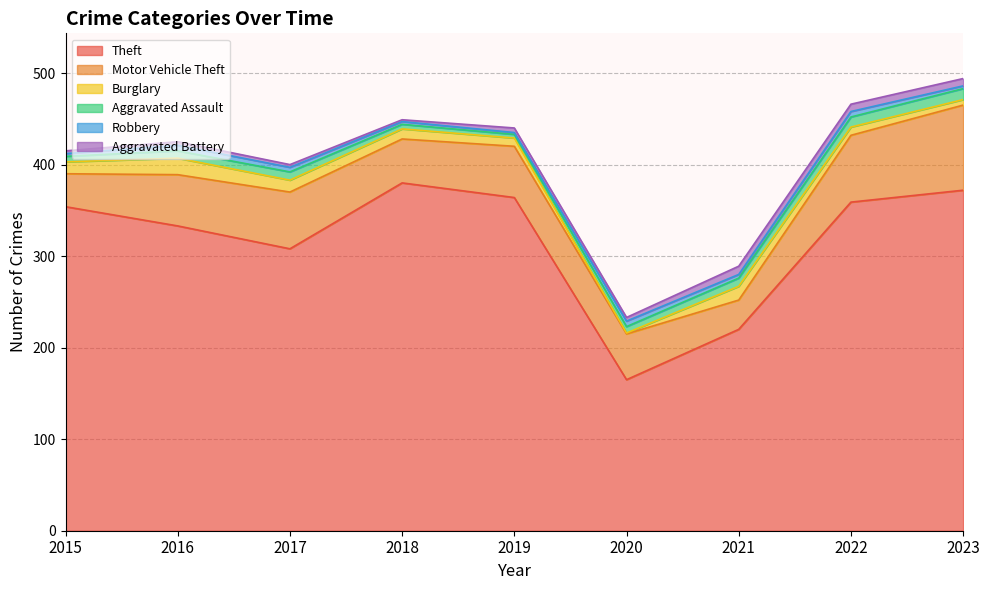

Reading left to right, what are all the values shown in this chart?

Theft: 2015=354	2016=333	2017=308	2018=380	2019=364	2020=165	2021=220	2022=359	2023=372
Motor Vehicle Theft: 2015=36	2016=56	2017=62	2018=48	2019=56	2020=50	2021=32	2022=73	2023=93
Burglary: 2015=13	2016=18	2017=13	2018=11	2019=9	2020=1	2021=15	2022=9	2023=6
Aggravated Assault: 2015=6	2016=8	2017=9	2018=5	2019=4	2020=7	2021=9	2022=11	2023=12
Robbery: 2015=3	2016=6	2017=5	2018=3	2019=2	2020=6	2021=4	2022=6	2023=3
Aggravated Battery: 2015=3	2016=4	2017=3	2018=2	2019=5	2020=4	2021=9	2022=8	2023=8